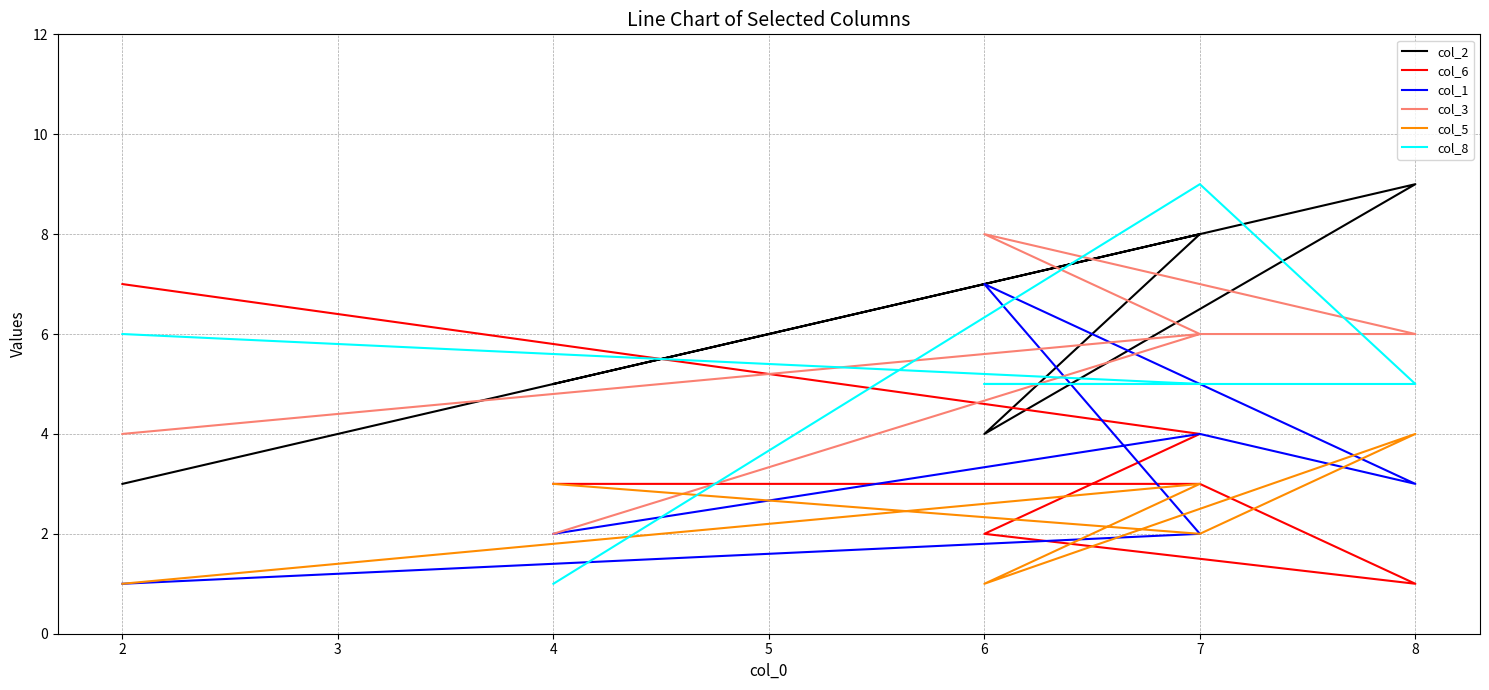

True or false: col_2 has a value of 12 at 8.

False